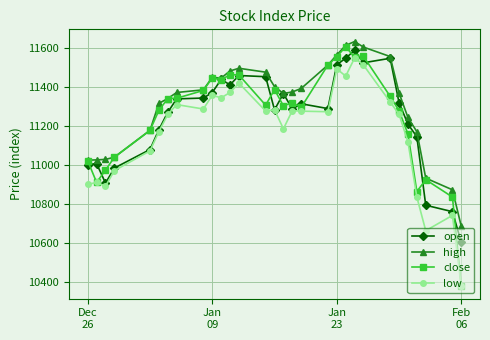

What is the minimum value for high?

10685.2